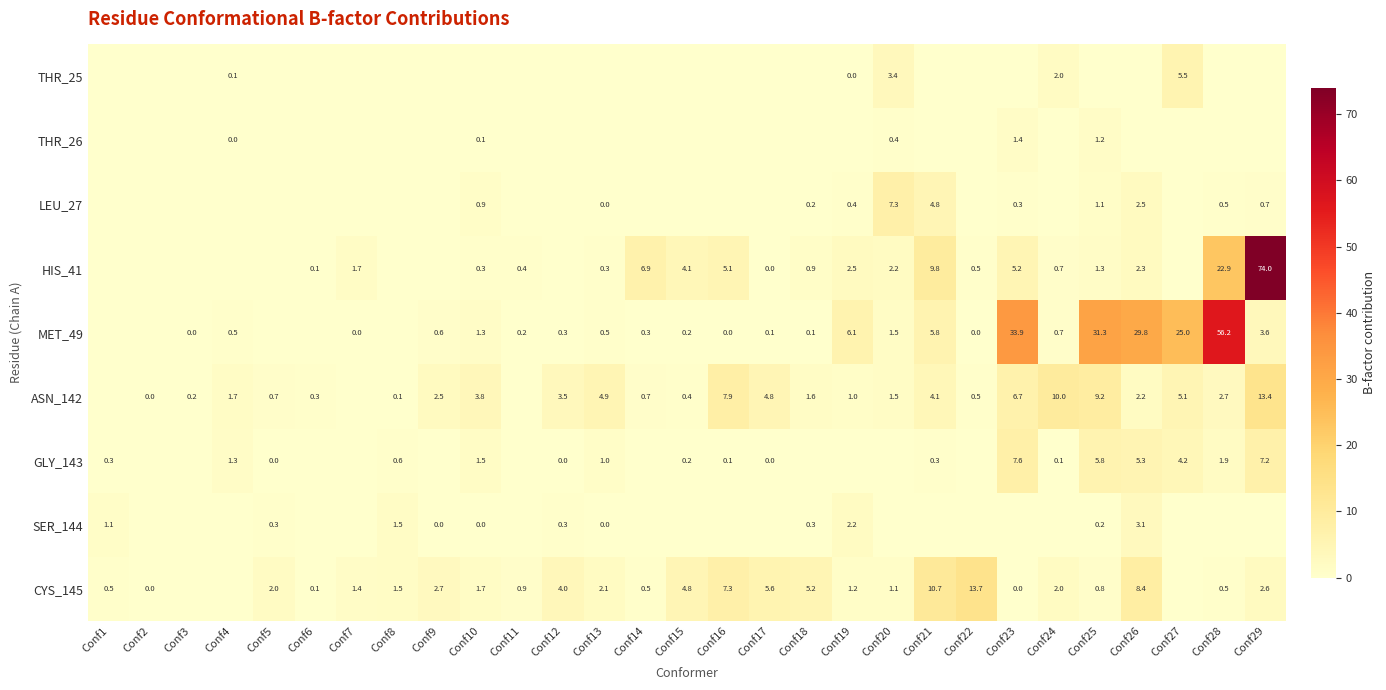

The value of ASN_142 at Conf19 is 0.7. True or false?

False